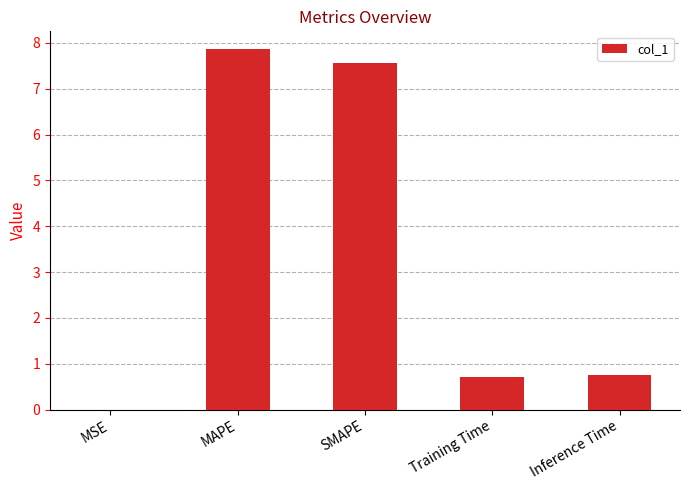

What is the difference between the values at Inference Time and SMAPE?

6.8